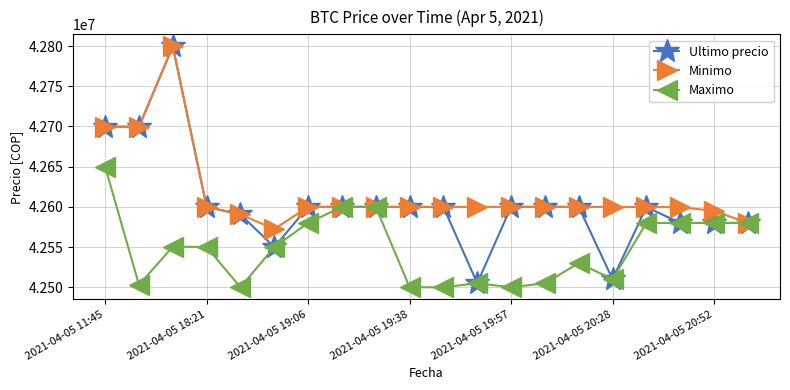

What is the value of the Ultimo precio point at the 15th from the left?

42599989.0